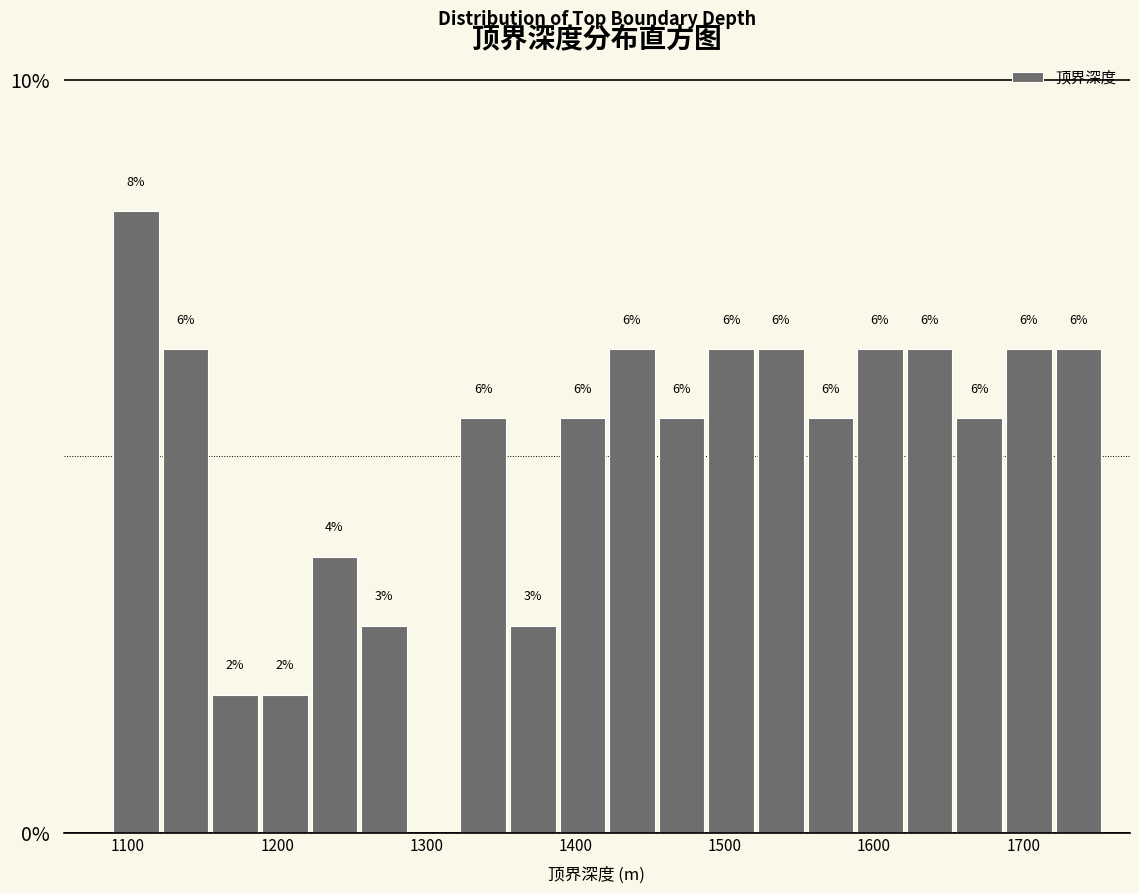

Read against the x-axis, roughly where is the centre of the tallest bar?

1110